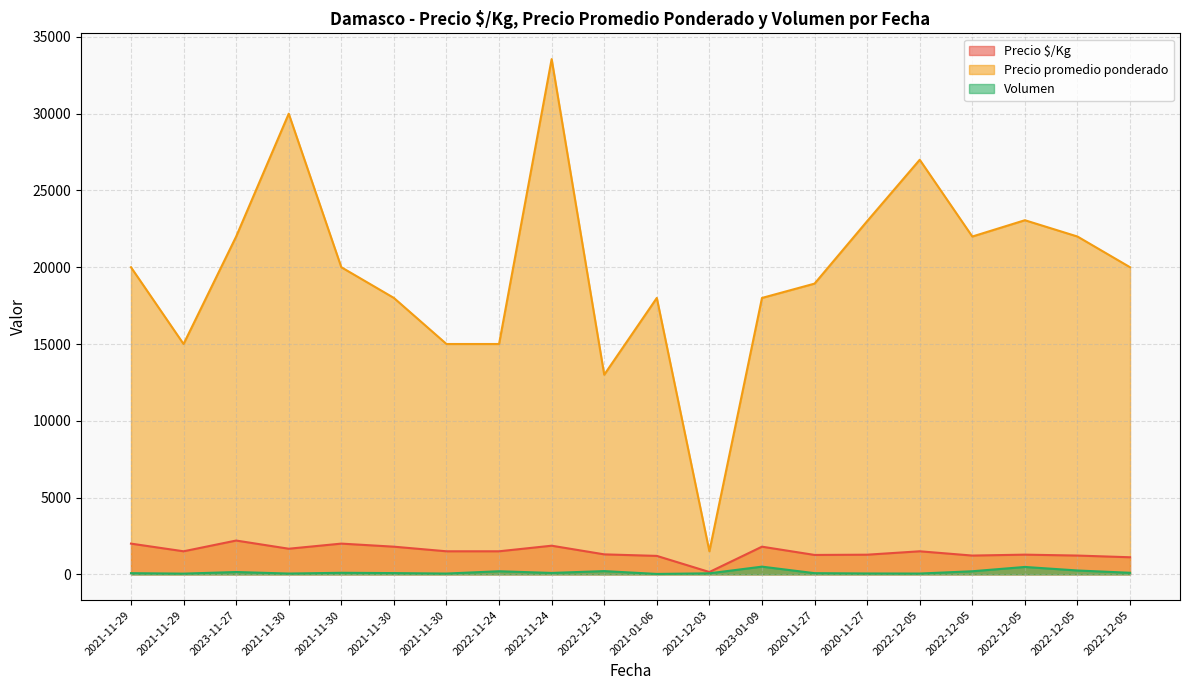

Does the chart have visible grid lines?

Yes